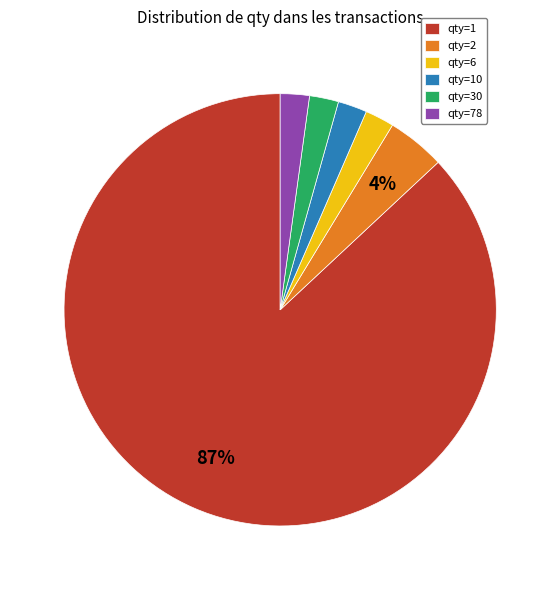

Which category accounts for the majority?

qty=1